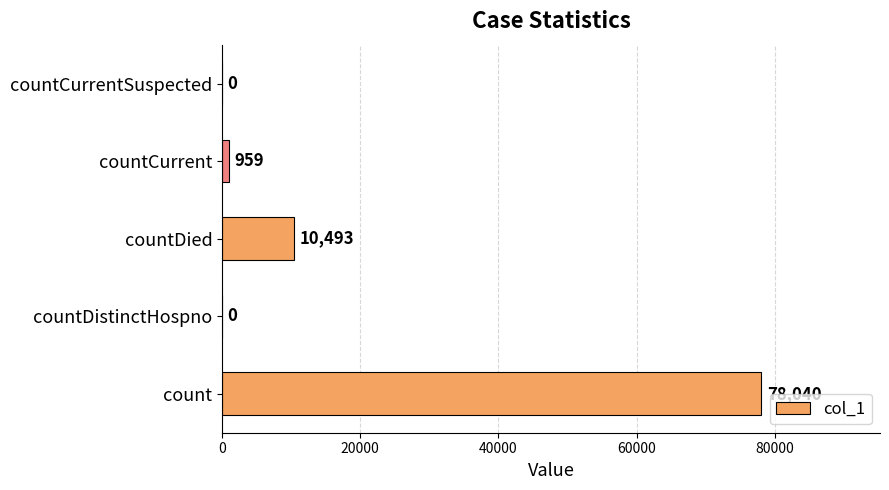

Reading bottom to top, extract all data points from this chart.

count=78040	countDistinctHospno=0	countDied=10493	countCurrent=959	countCurrentSuspected=0